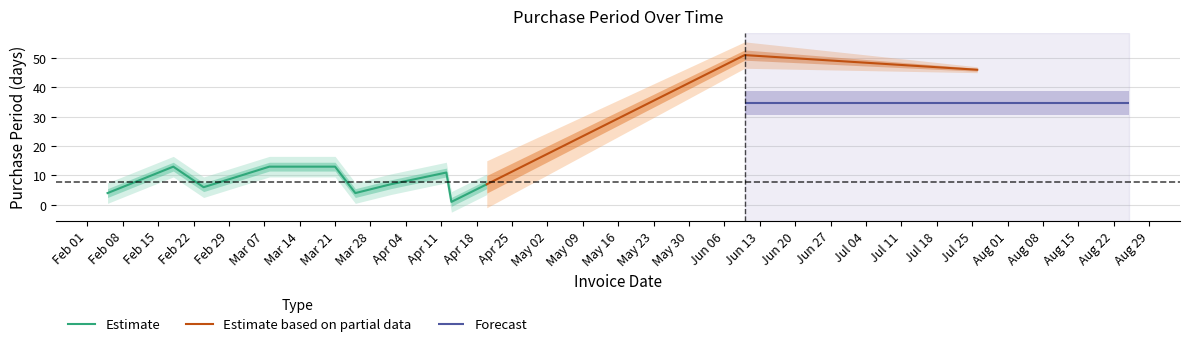

Does the chart have visible grid lines?

Yes